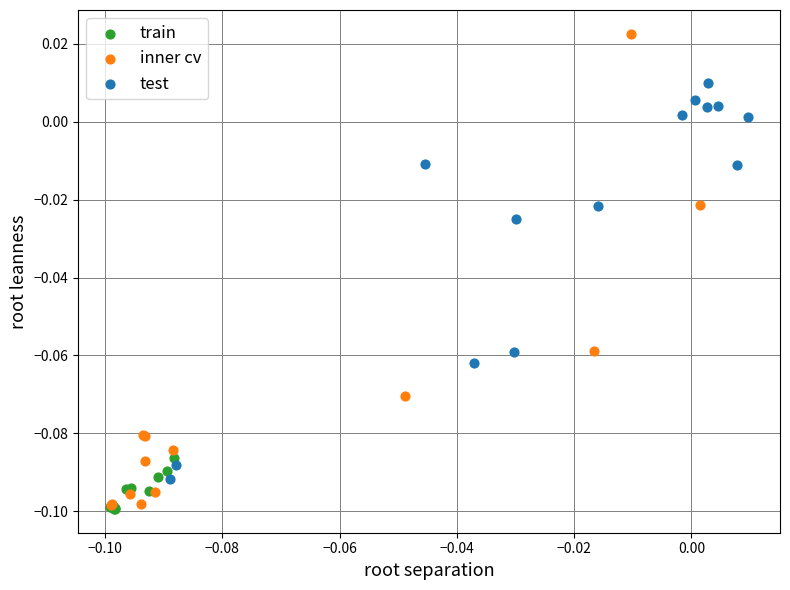

Which series contains the highest Y value?

inner cv